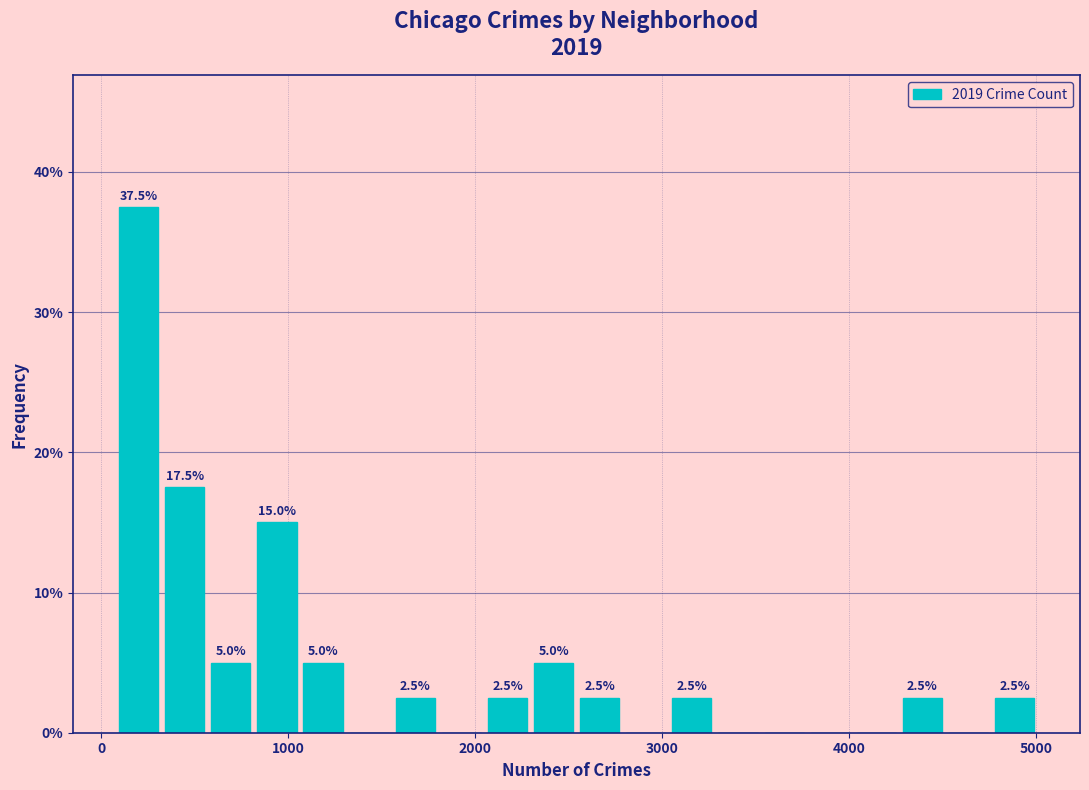

Around what value on the x-axis is the tallest bar? Give the approximate position of its centre, as read against the axis.

200